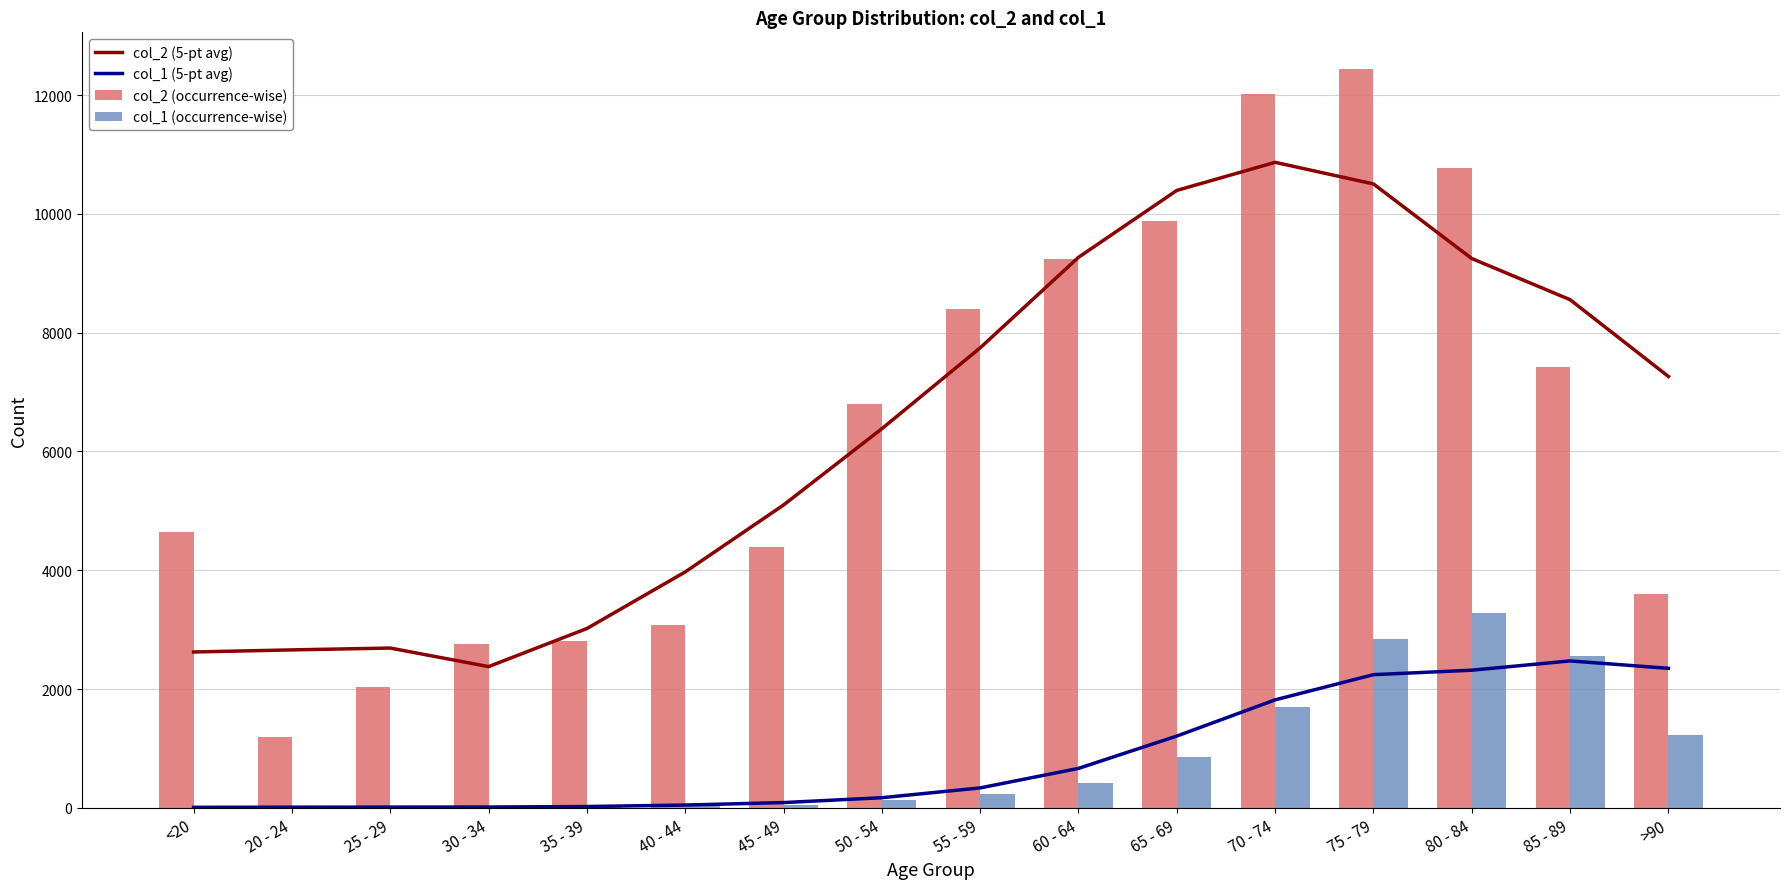

True or false: col_2 (occurrence-wise) has a value of 2765.0 at 30 - 34.

True